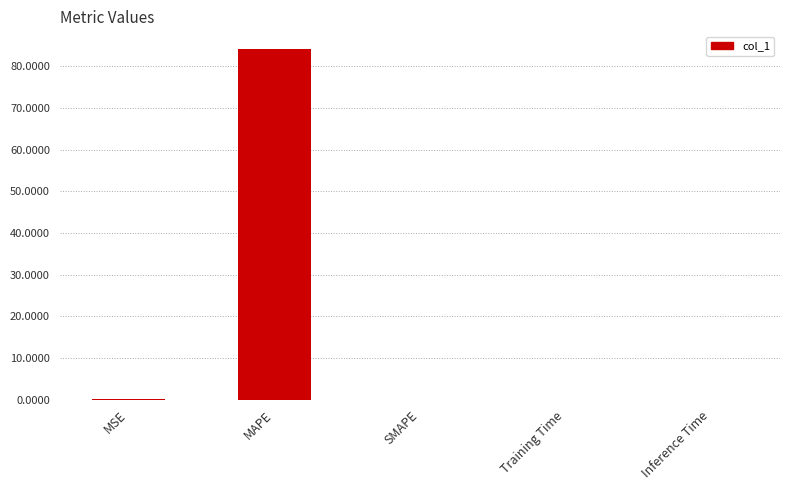

What value does the data have at MSE?

0.1